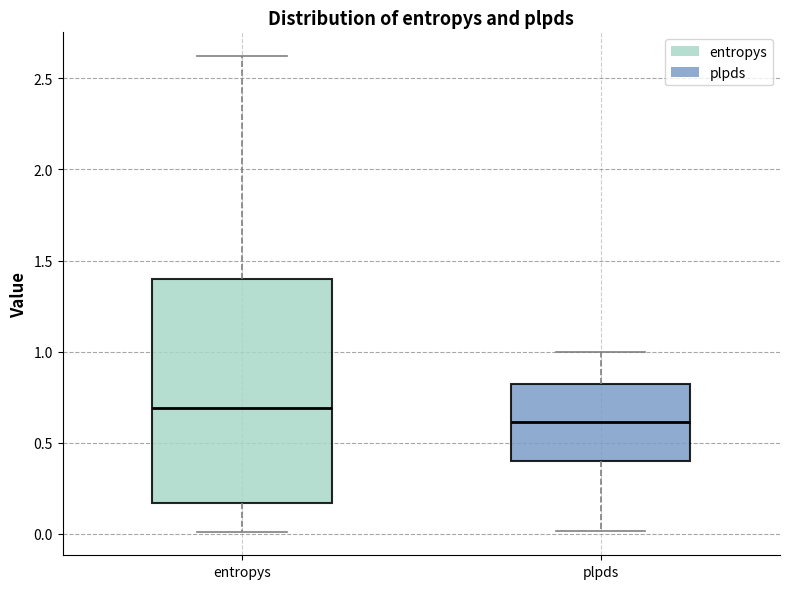

Where is the lower edge of the box for plpds on the y-axis? The values are not printed on the chart, so give them approximately, as read against the axis.

0.40